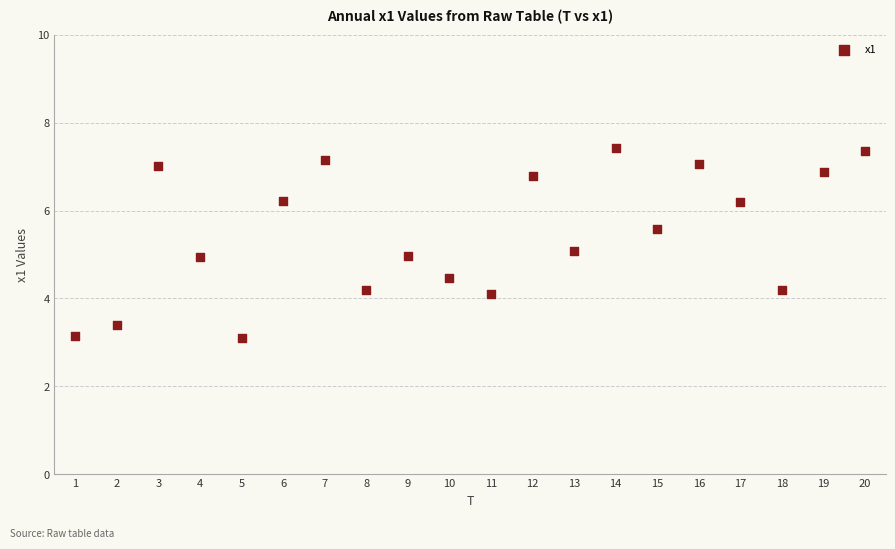

What is the range of X values (max minus min)?

19.0